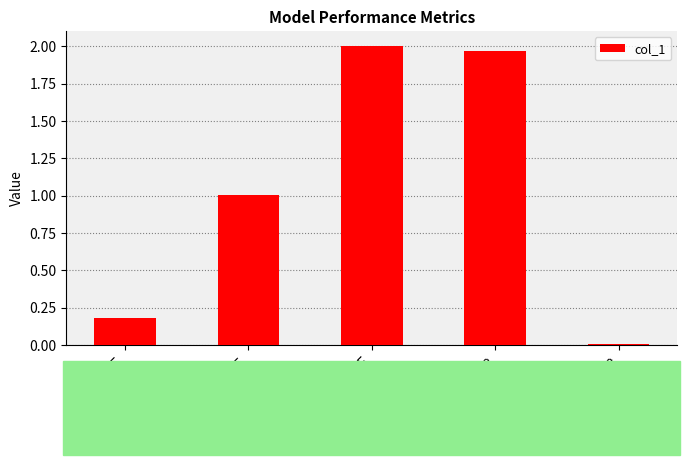

Rank the categories by value from lowest to highest.

Inference Time, MSE, MAPE, Training Time, SMAPE